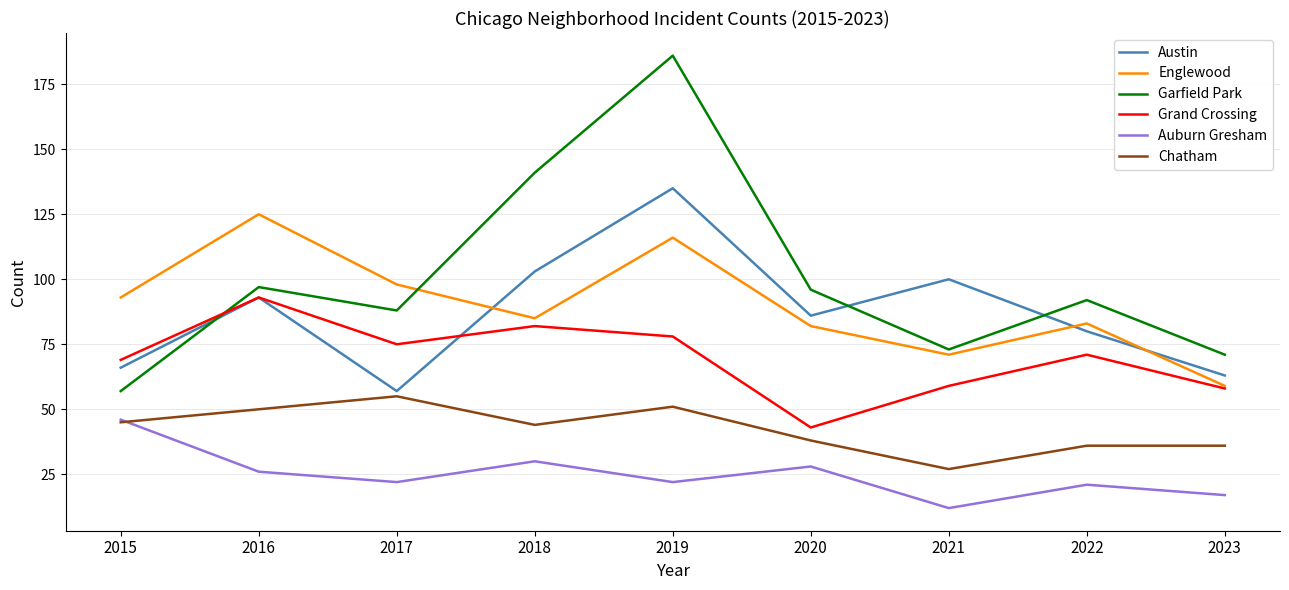

Between 2019 and 2020, which series saw the biggest shift?

Garfield Park